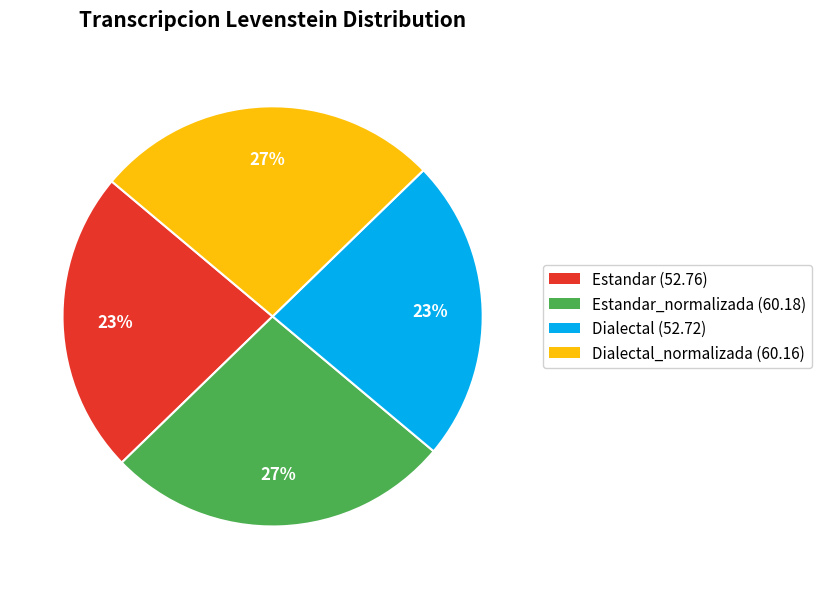

Is there any slice that represents more than half of the pie?

No